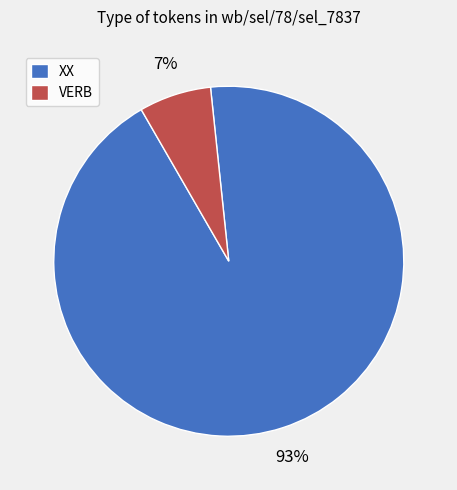

Between XX and VERB, which is larger?

XX